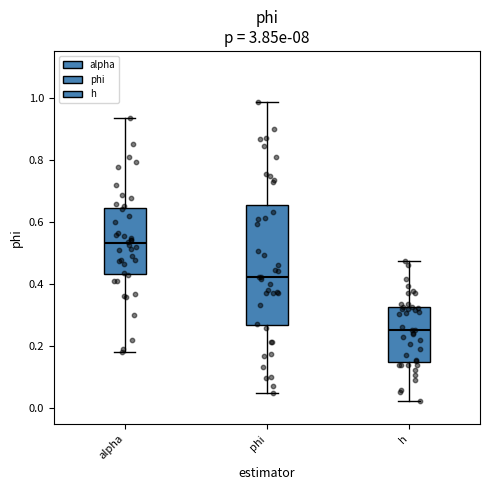

Comparing the boxes themselves (not the whiskers), which one is the tallest?

phi